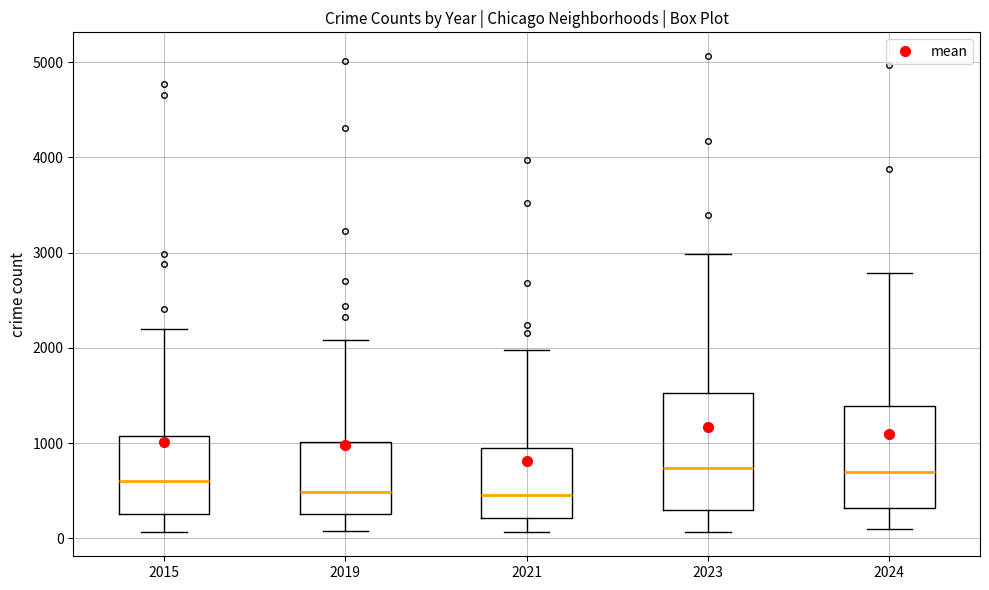

Reading left to right, transcribe this box plot: for each box, give where its median line is, the range the box spans, and where its two whiskers end, as read against the y-axis. The values are not printed on the chart, so give them approximately, as read against the axis.

2015: median 600, box 300 to 1100, whiskers 100 to 2200
2019: median 500, box 300 to 1000, whiskers 100 to 2100
2021: median 500, box 200 to 900, whiskers 100 to 2000
2023: median 700, box 300 to 1500, whiskers 100 to 3000
2024: median 700, box 300 to 1400, whiskers 100 to 2800